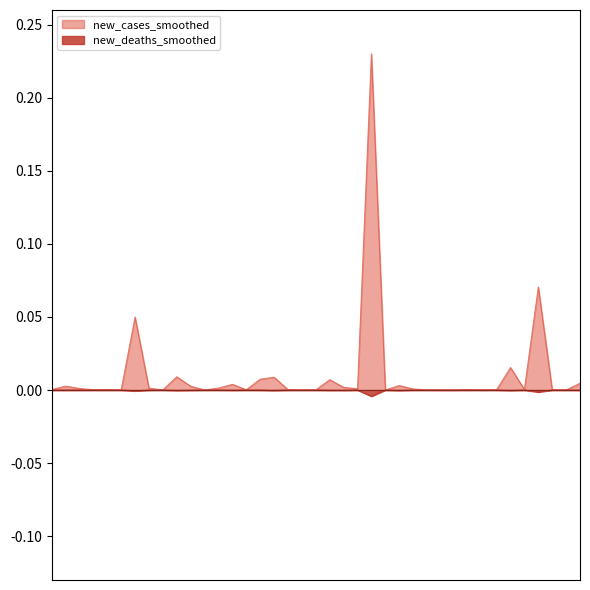

What is the label of the 34th point from the right?

ATG